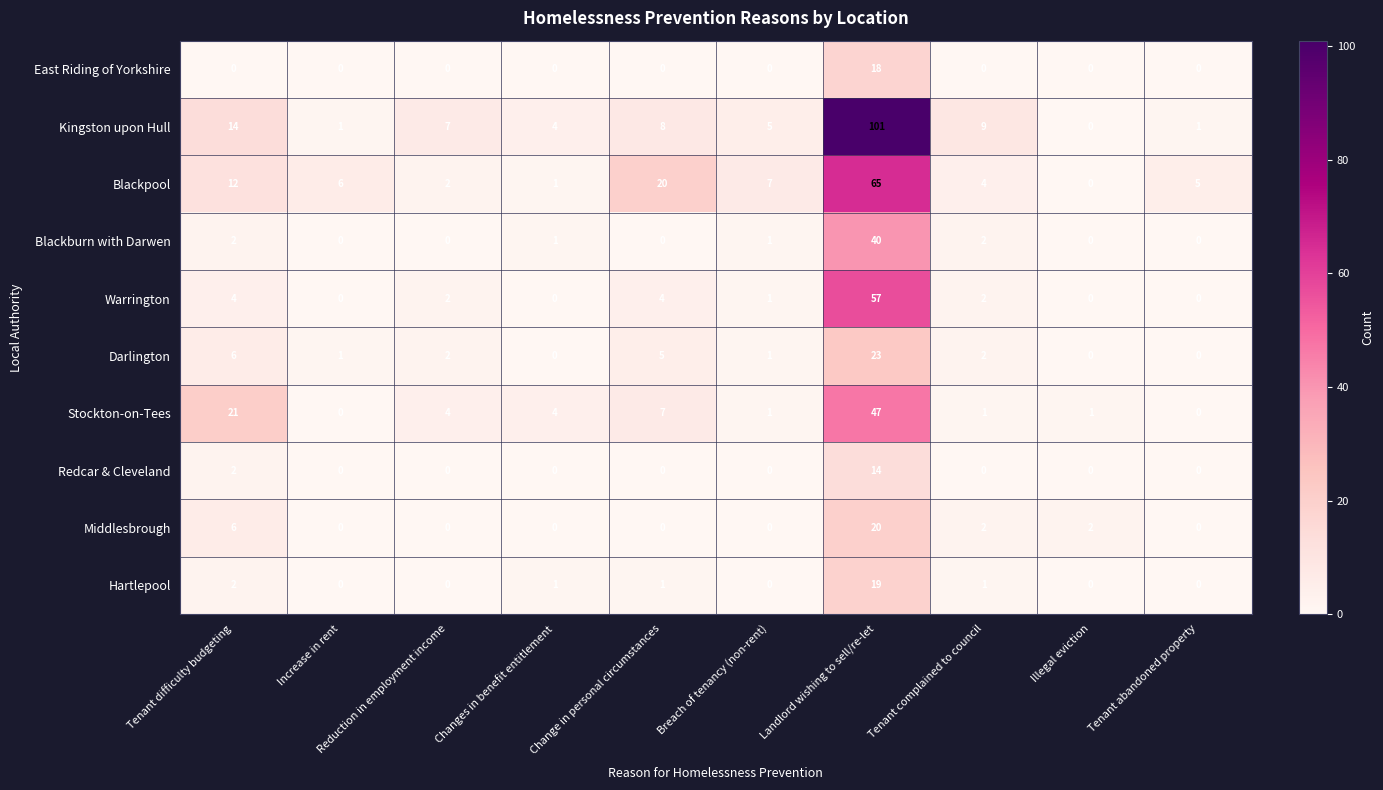

What is the average value of the Blackburn with Darwen series?

5